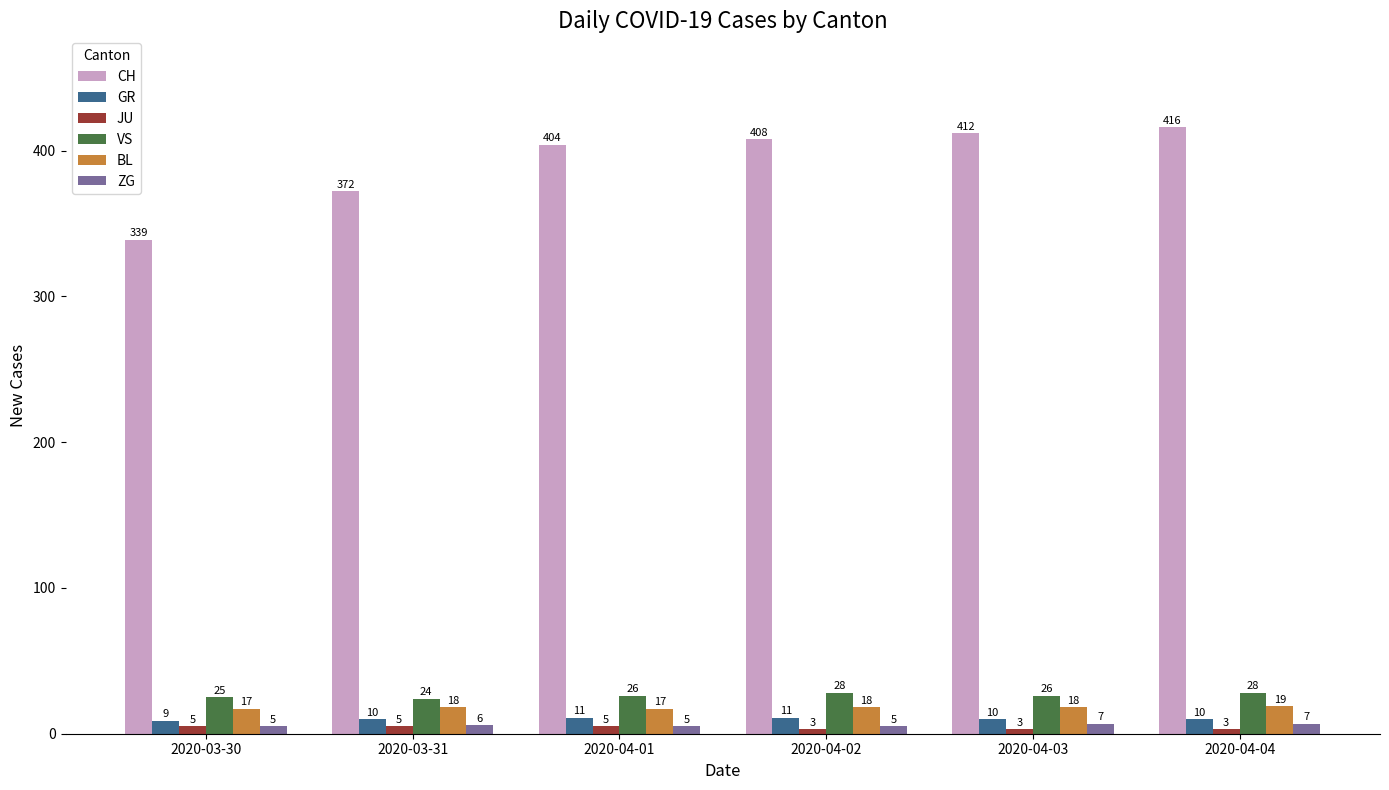

Rank the series by their maximum value, from highest to lowest.

CH, VS, BL, GR, ZG, JU